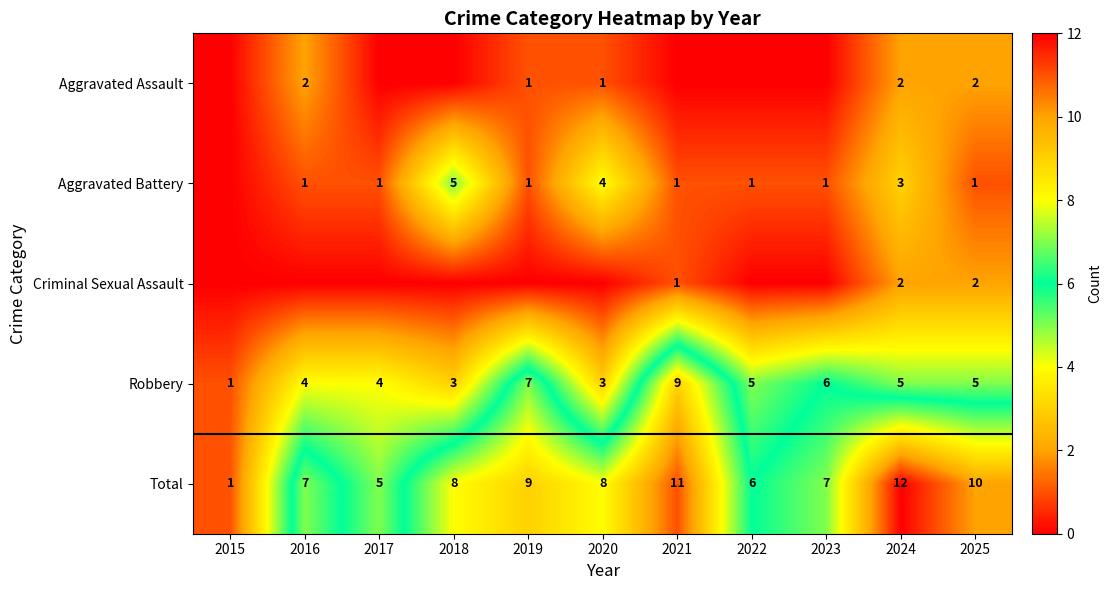

The value of Aggravated Battery at 2021 is 0. True or false?

False